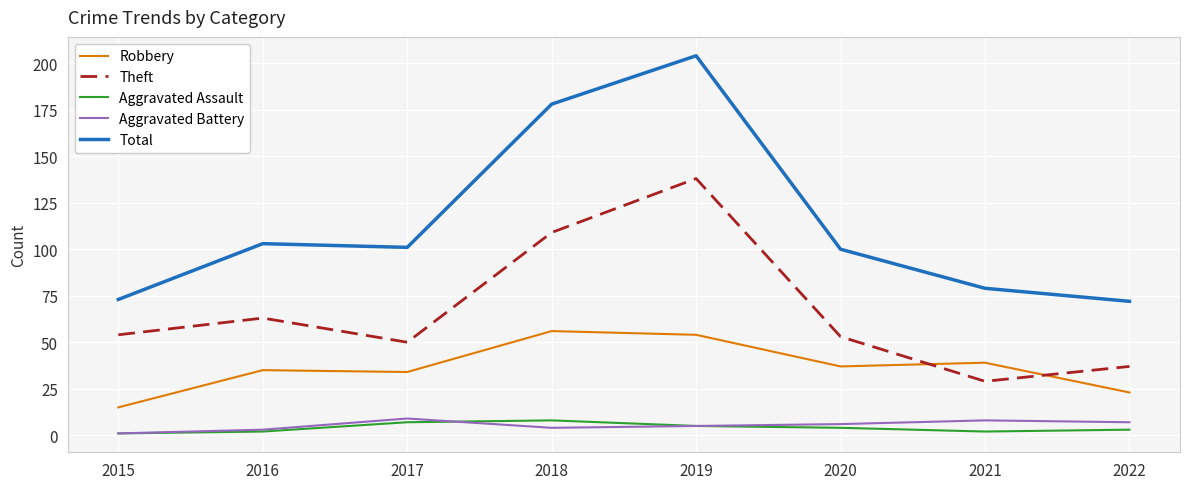

Rank the series at 2022 from lowest to highest value.

Aggravated Assault, Aggravated Battery, Robbery, Theft, Total